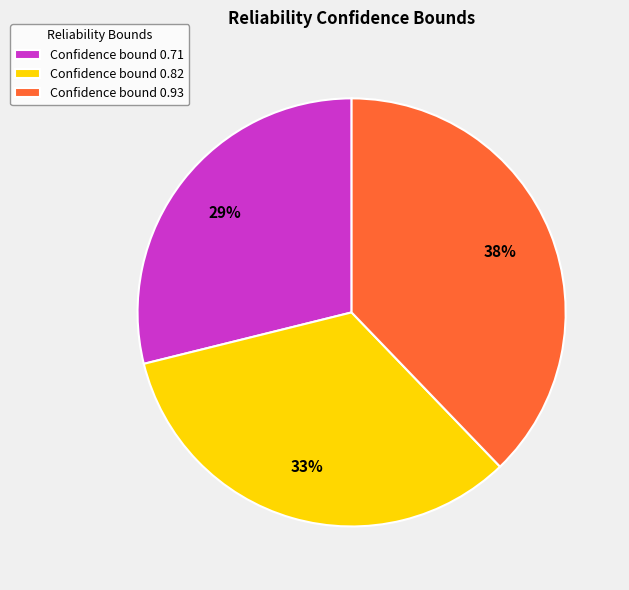

Between Confidence bound 0.82 and Confidence bound 0.93, which is larger?

Confidence bound 0.93